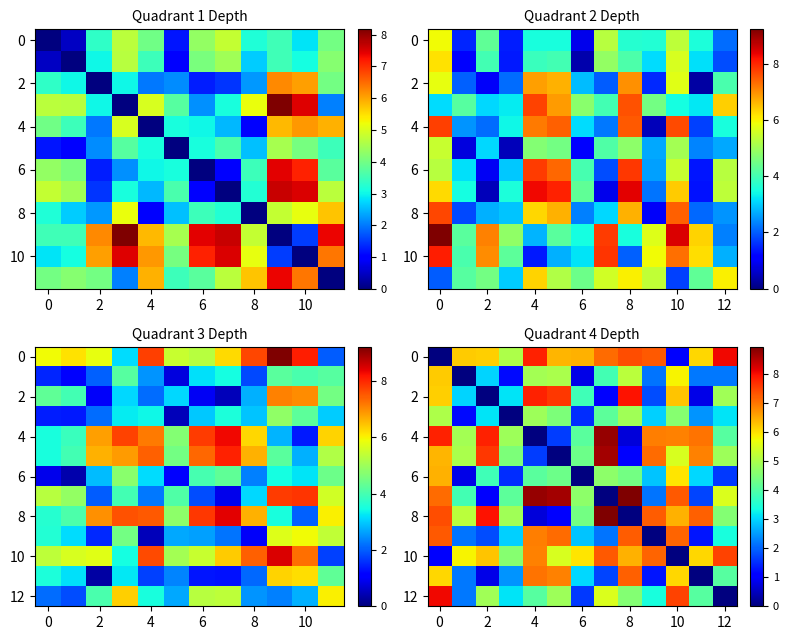

Is it true that 10 equals 2.8 at 8?

False